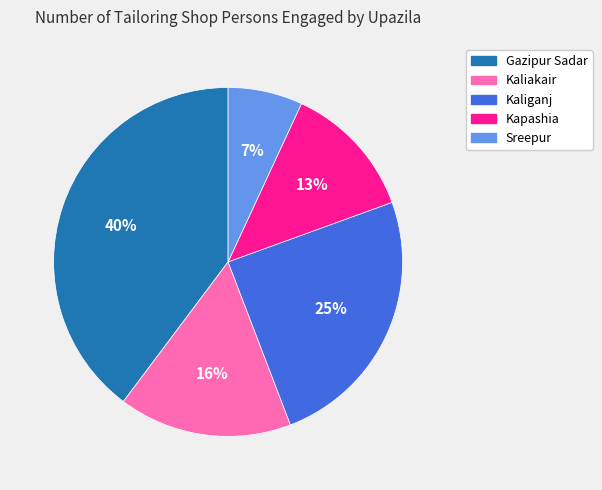

Approximately how many times larger is the value at Kapashia compared to Gazipur Sadar?

0.3